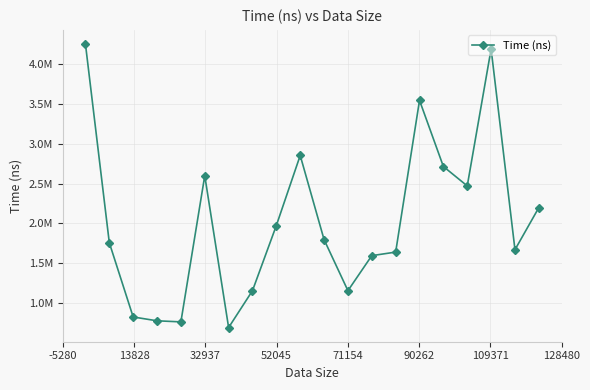

Is this an area chart (filled region under the line)?

No